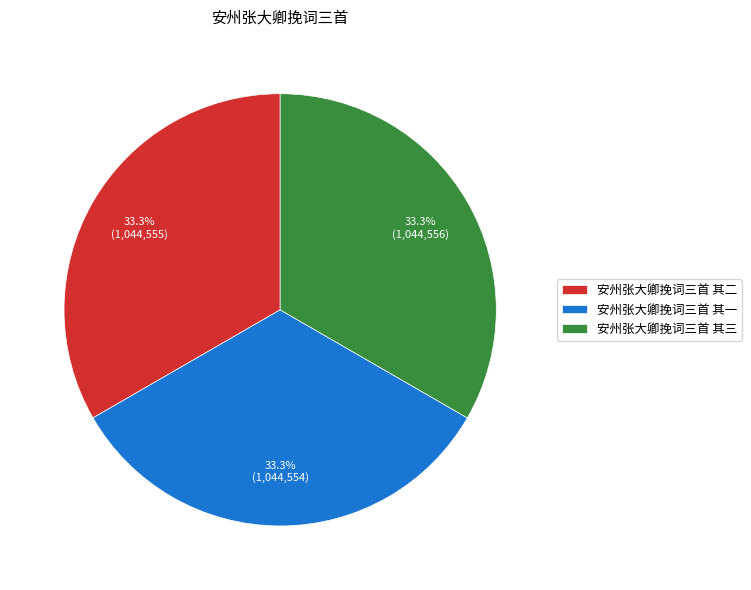

Is there a majority slice in this chart?

No